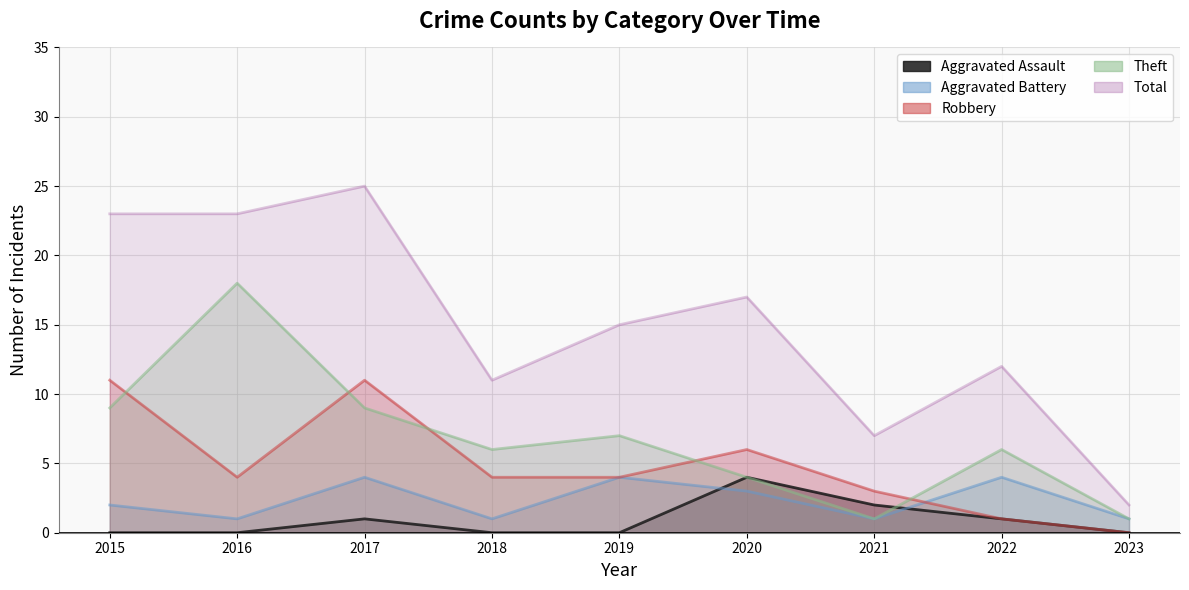

Between 2018 and 2023, which is larger?

2018